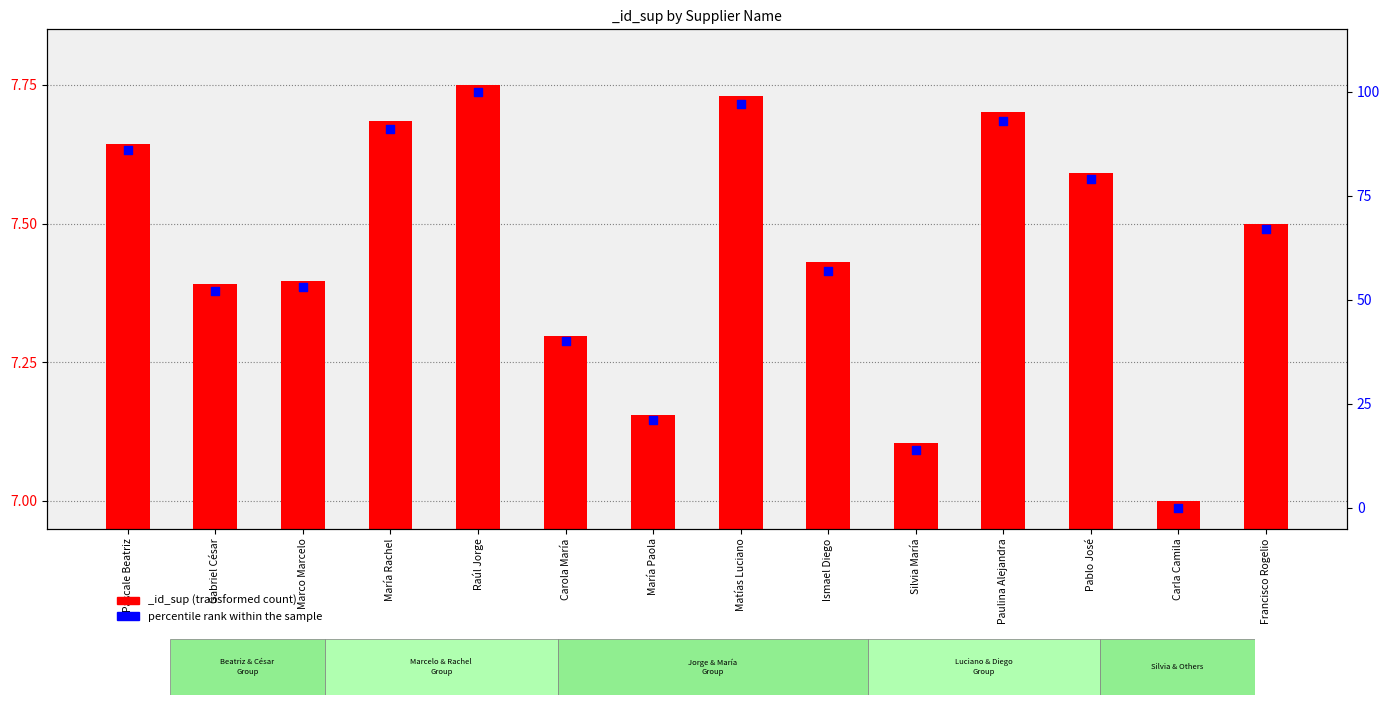

What is the change in value from Marco Marcelo to Matías Luciano?

+44